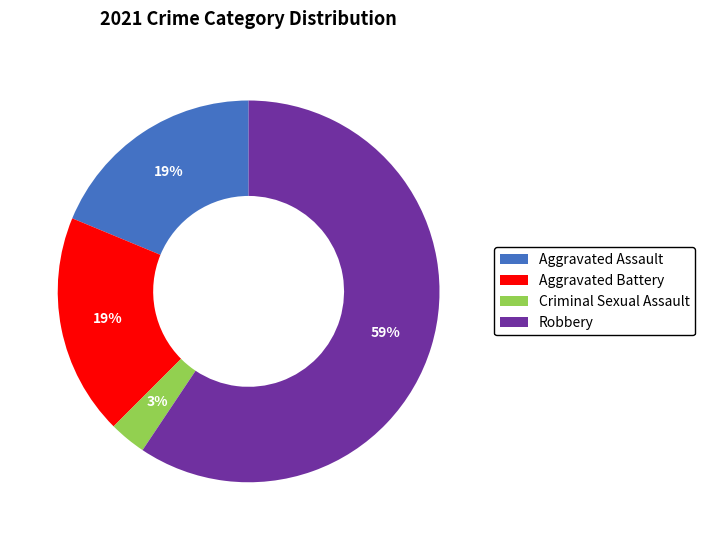

Is it true that Robbery is 47% of the pie?

False